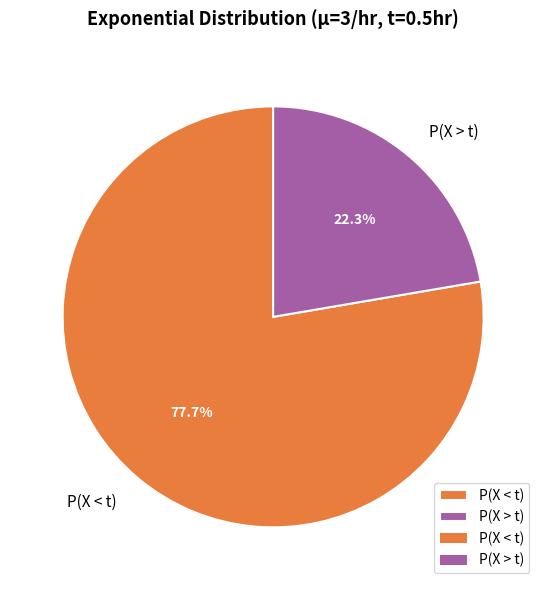

Rank the categories by value from highest to lowest.

P(X < t), P(X > t)